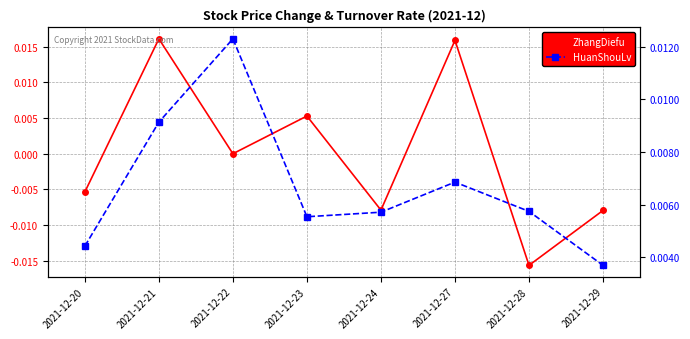

How many lines are shown in the chart?

2